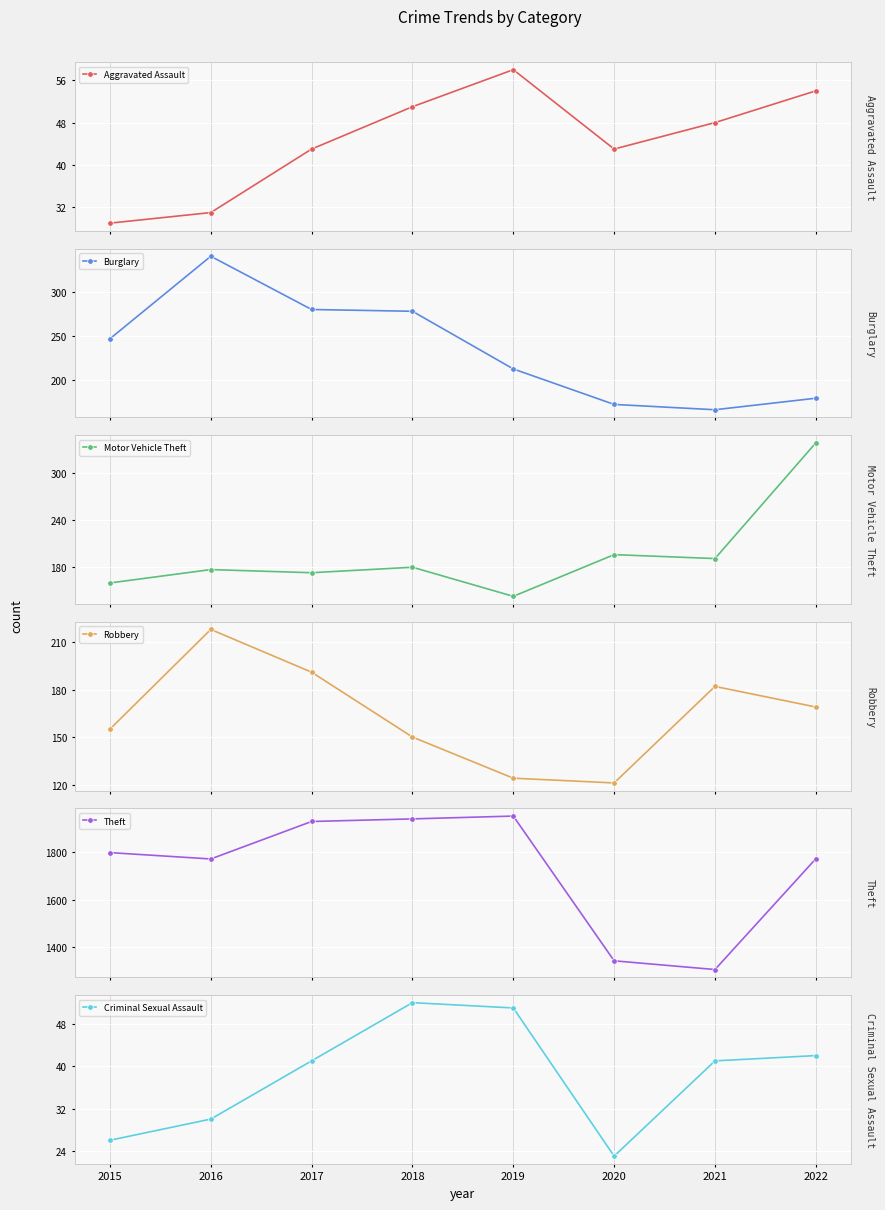

How many times do Robbery and Motor Vehicle Theft cross each other?

2